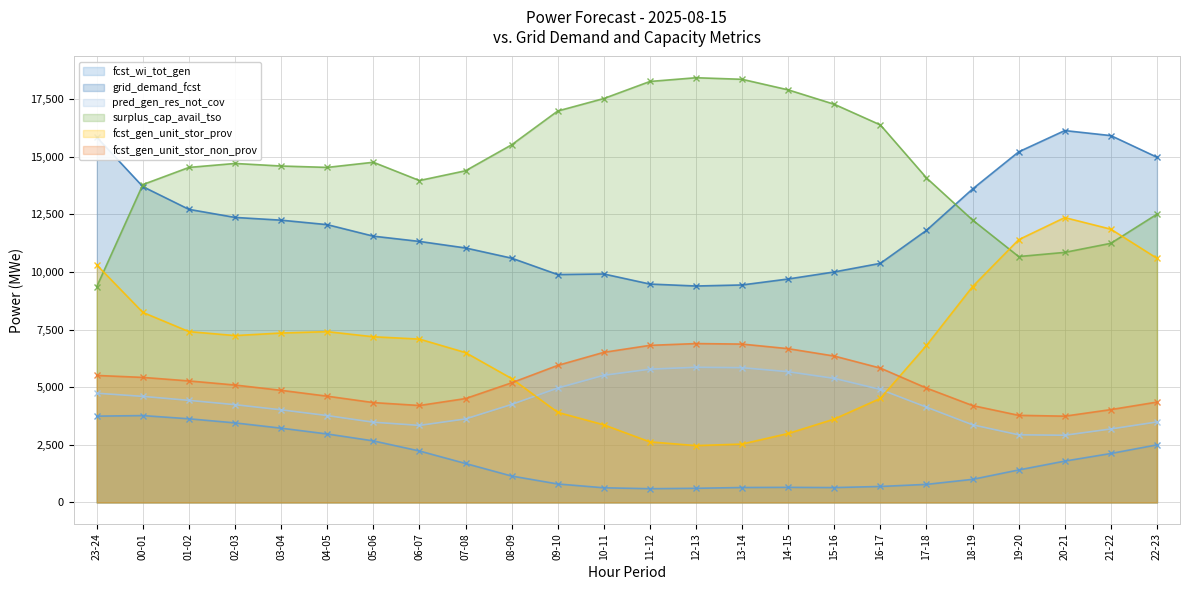

True or false: grid_demand_fcst and pred_gen_res_not_cov cross at least once.

False